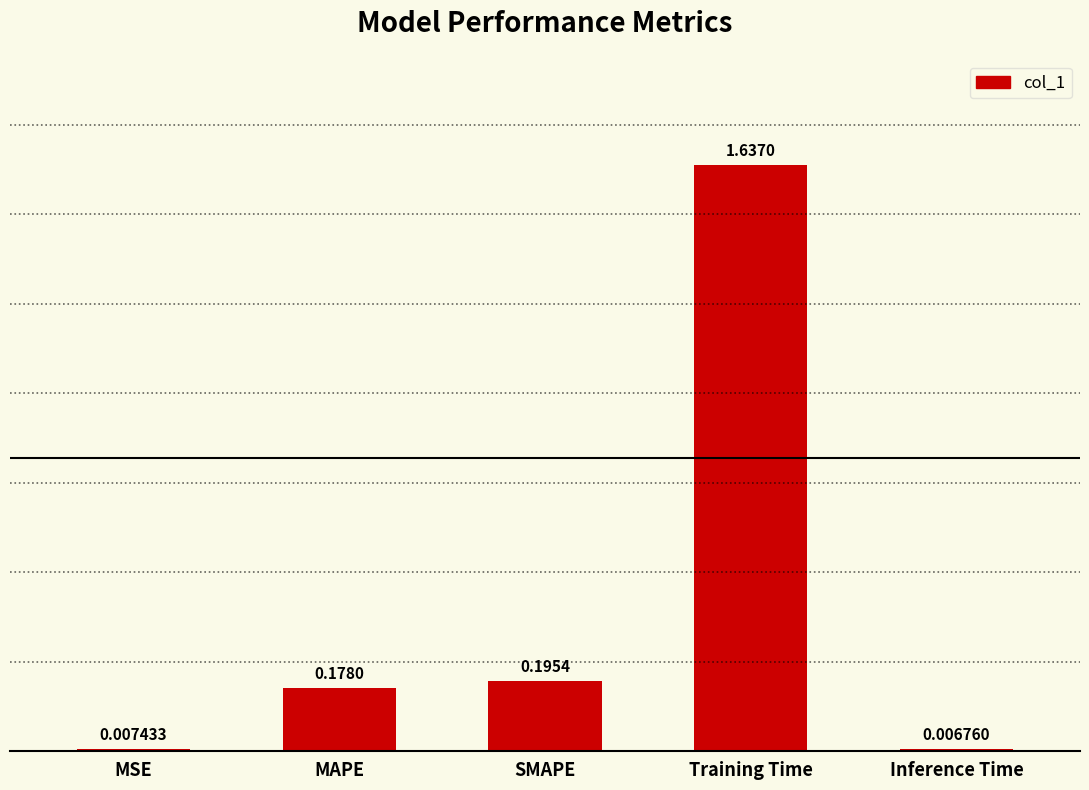

Does the chart contain any negative values?

No